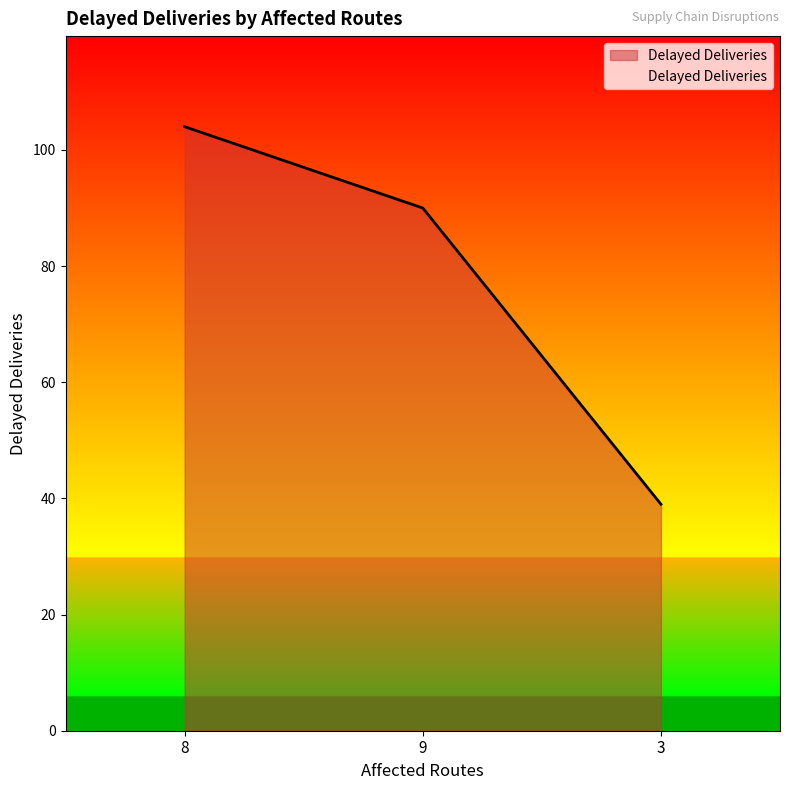

Reading left to right, list all the values displayed in this chart.

104	90	39